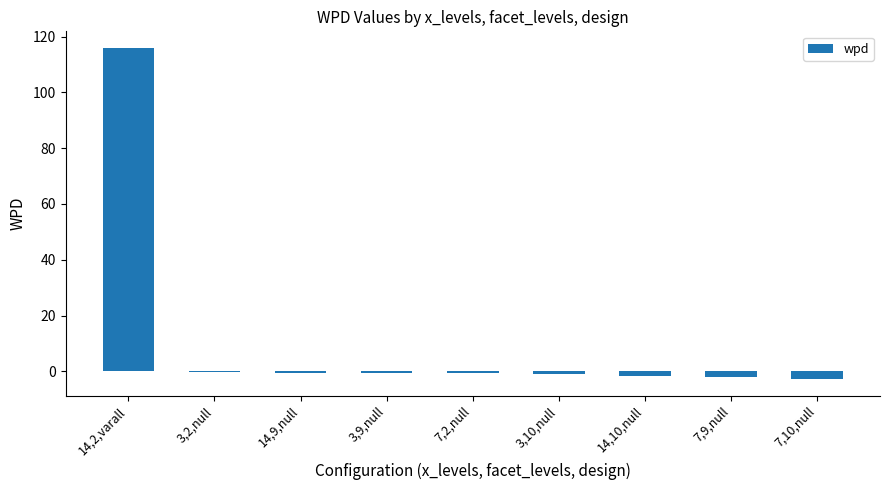

Which category has the highest value across all series?

14,2,varall